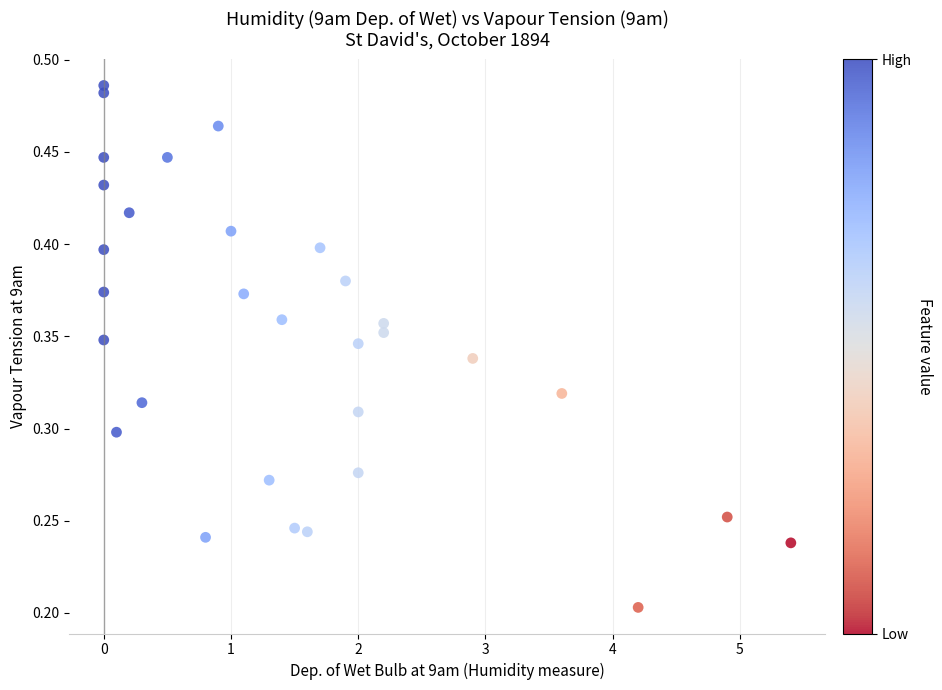

What is the range of X values (max minus min)?

5.4